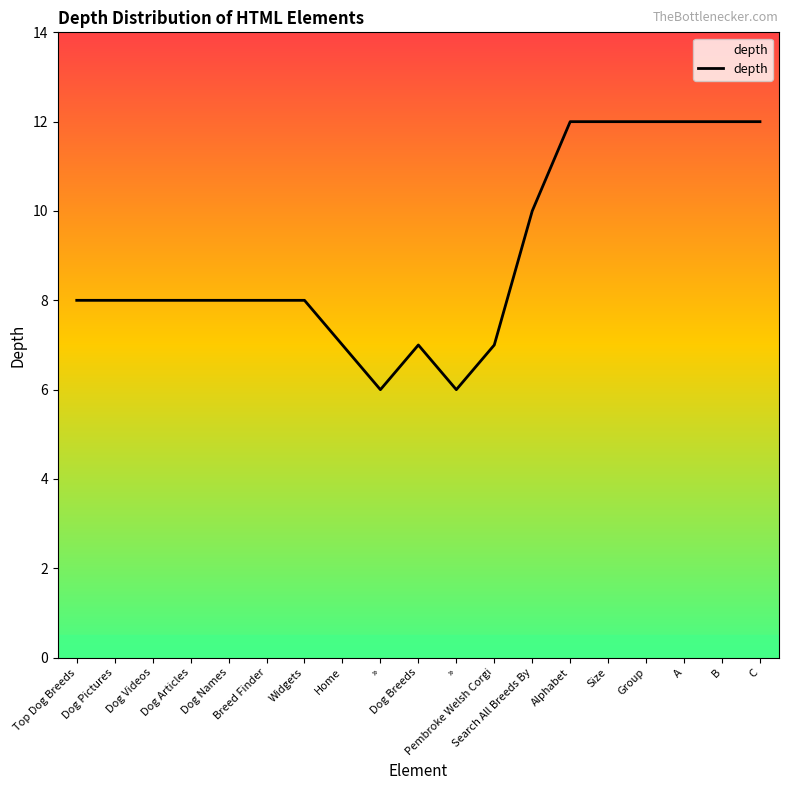

At which label is the value closest to 9?

Top Dog Breeds